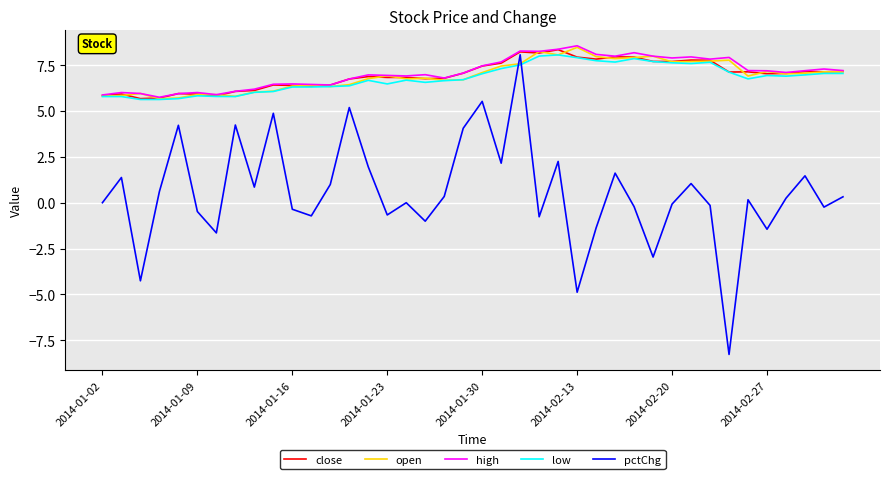

What is the minimum value shown in the chart?

-8.3